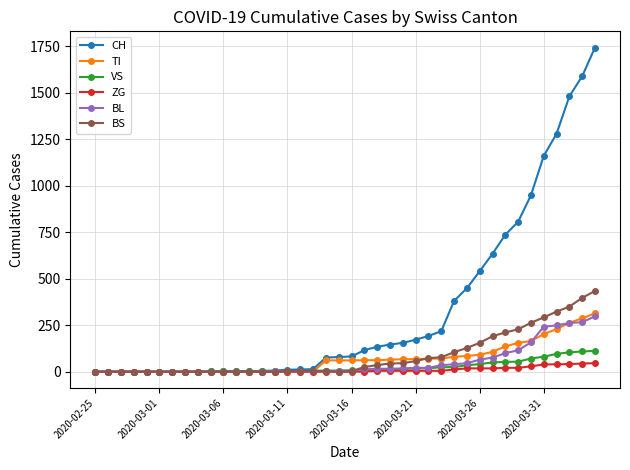

Which series has the widest spread of values?

CH